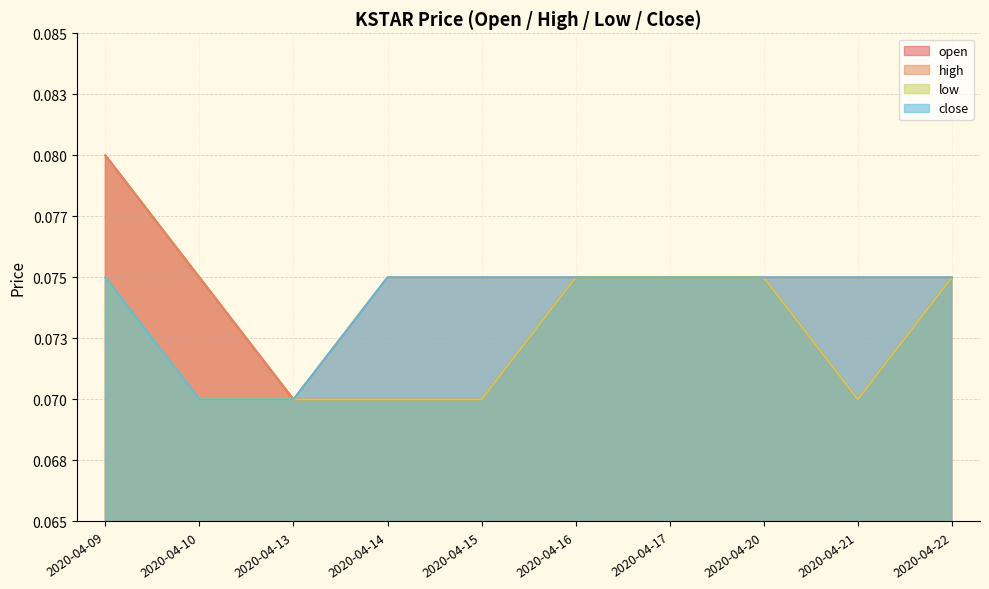

What is the total value across all series at 2020-04-15?

0.3